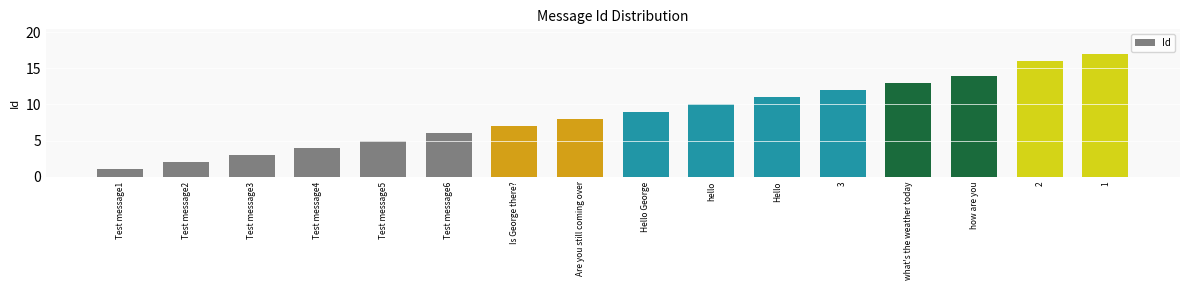

Rank the categories by value from lowest to highest.

Test message1, Test message2, Test message3, Test message4, Test message5, Test message6, Is George there?, Are you still coming over, Hello George, hello, Hello, 3, what's the weather today, how are you, 2, 1